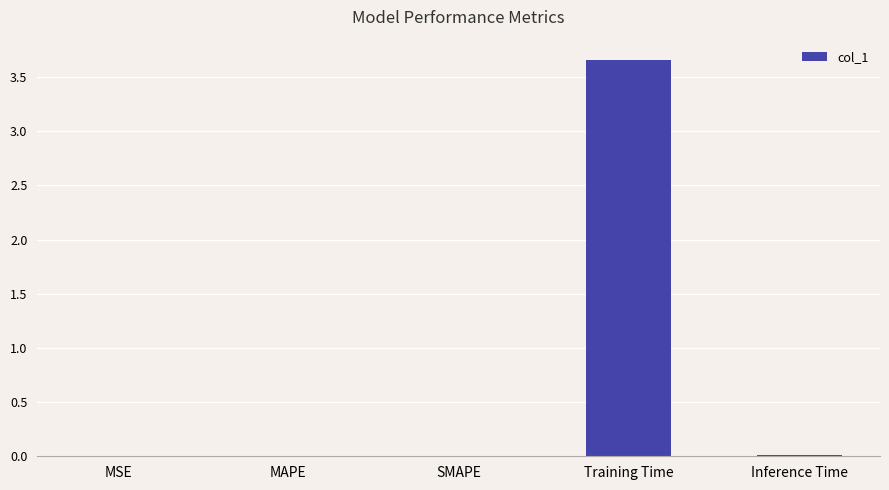

Count the number of data series in this chart.

1